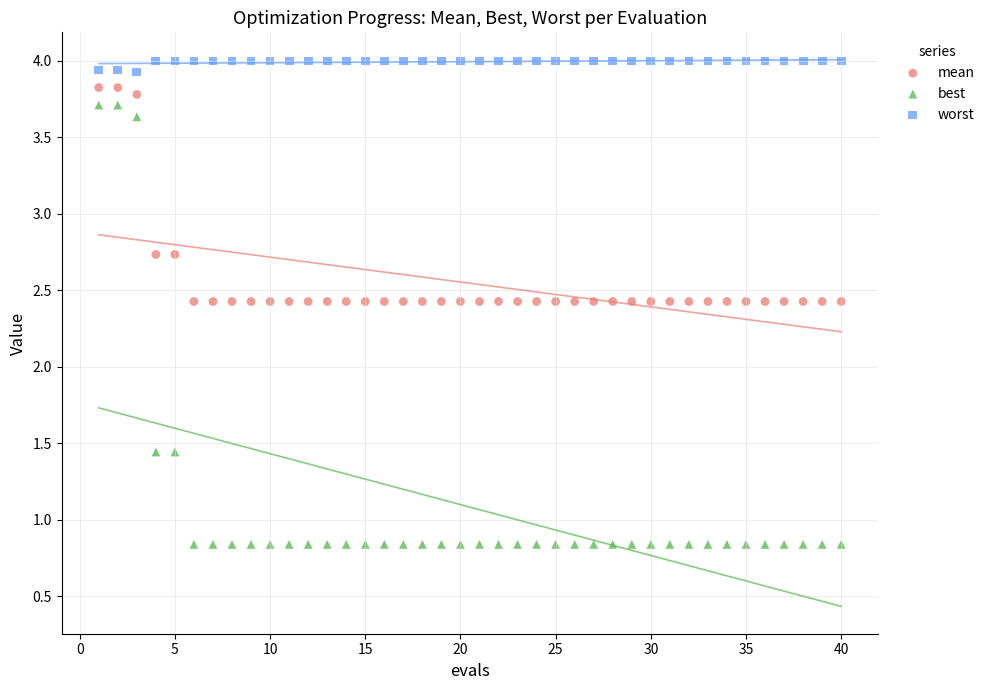

Across all data points, what is the range of X values (max minus min)?

39.0